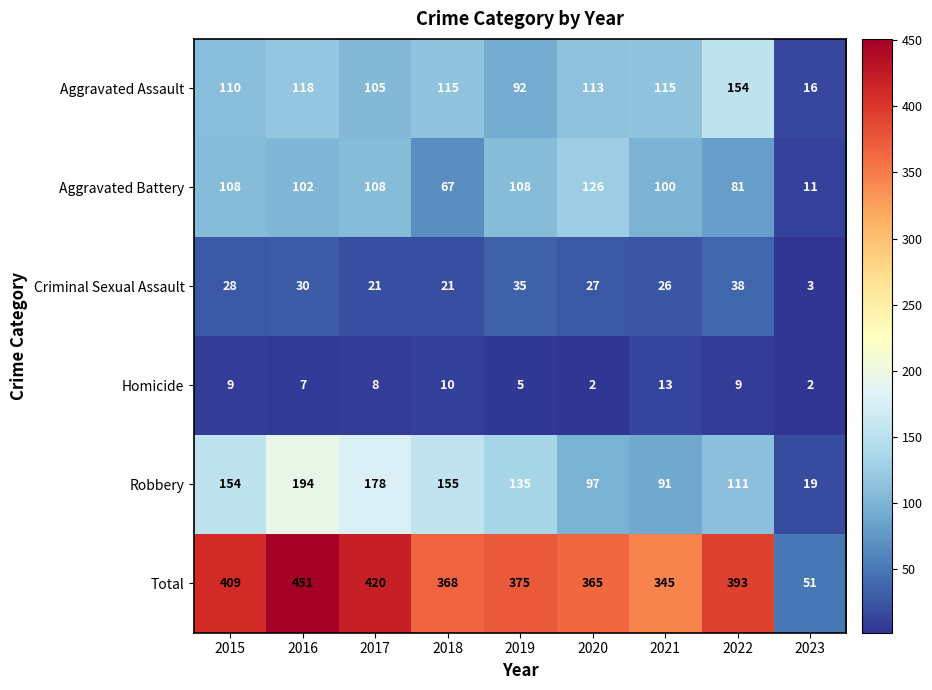

How many data points in Homicide are less than 8?

4